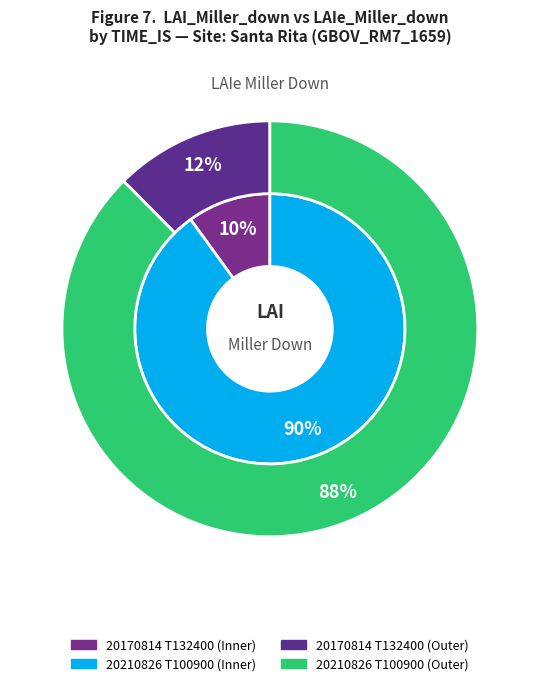

Rank the series by their average value, from highest to lowest.

inner, outer